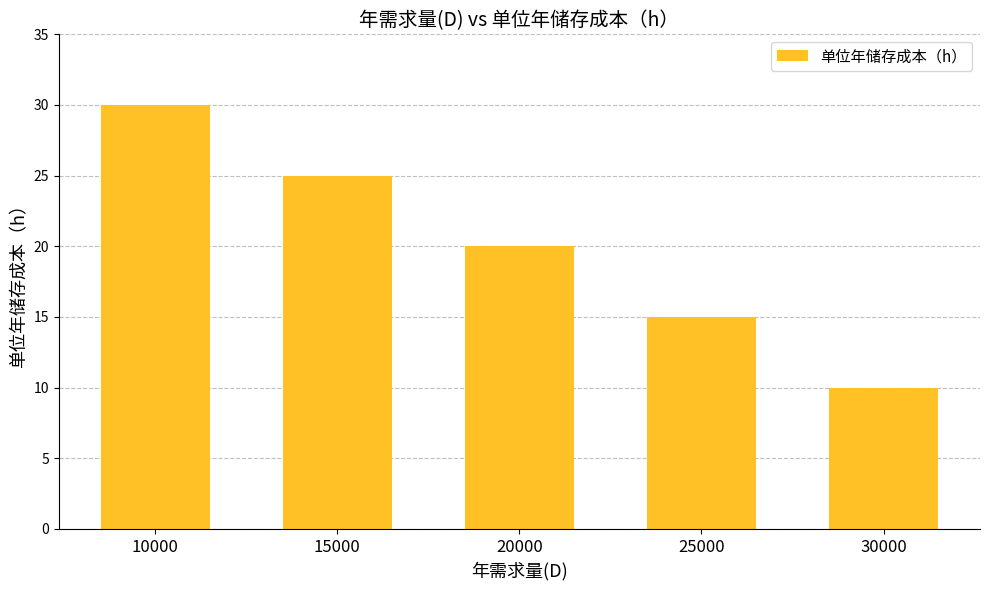

Reading left to right, extract all data points from this chart.

10000=30	15000=25	20000=20	25000=15	30000=10